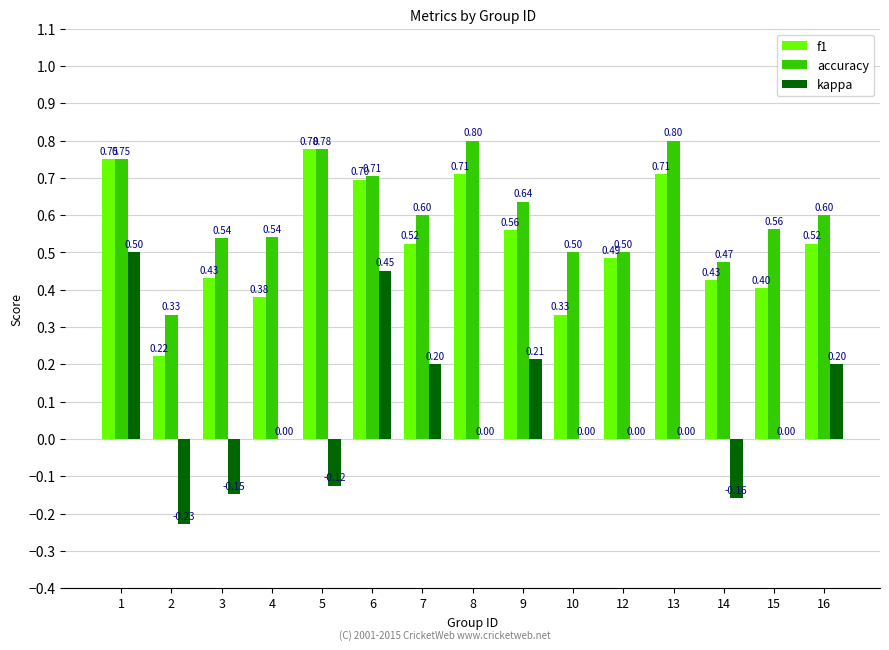

Which series has the largest total across all categories?

accuracy